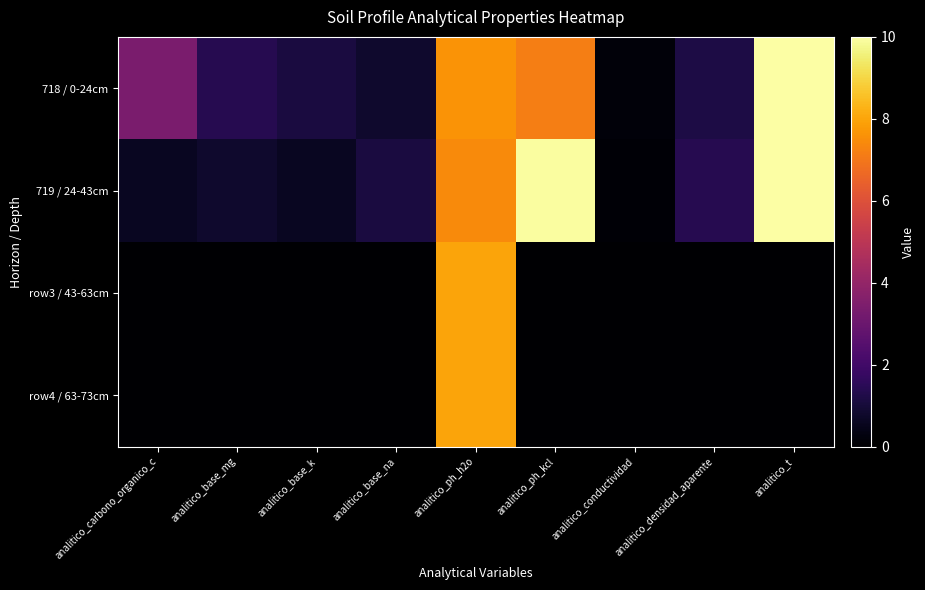

Which series has the largest total across all categories?

718 / 0-24cm